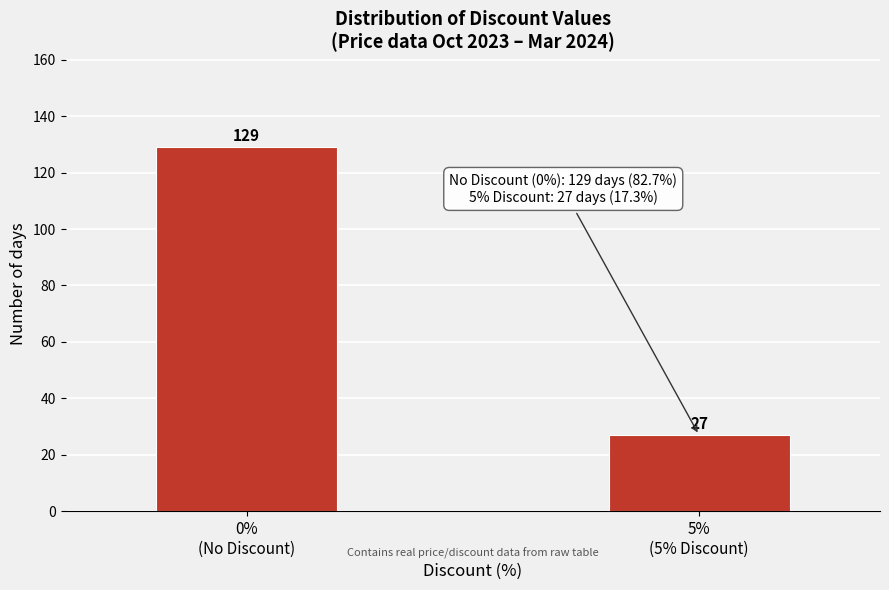

Reading right to left, what are all the values shown in this chart?

27	129